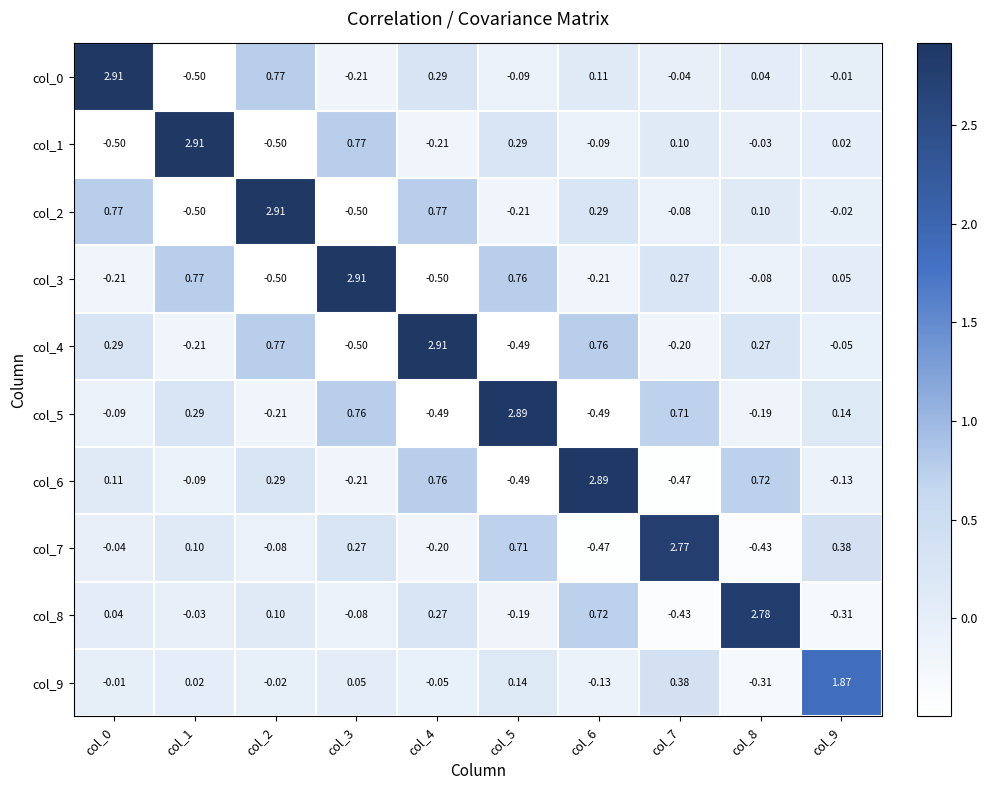

How many data points in col_5 are above 0?

5